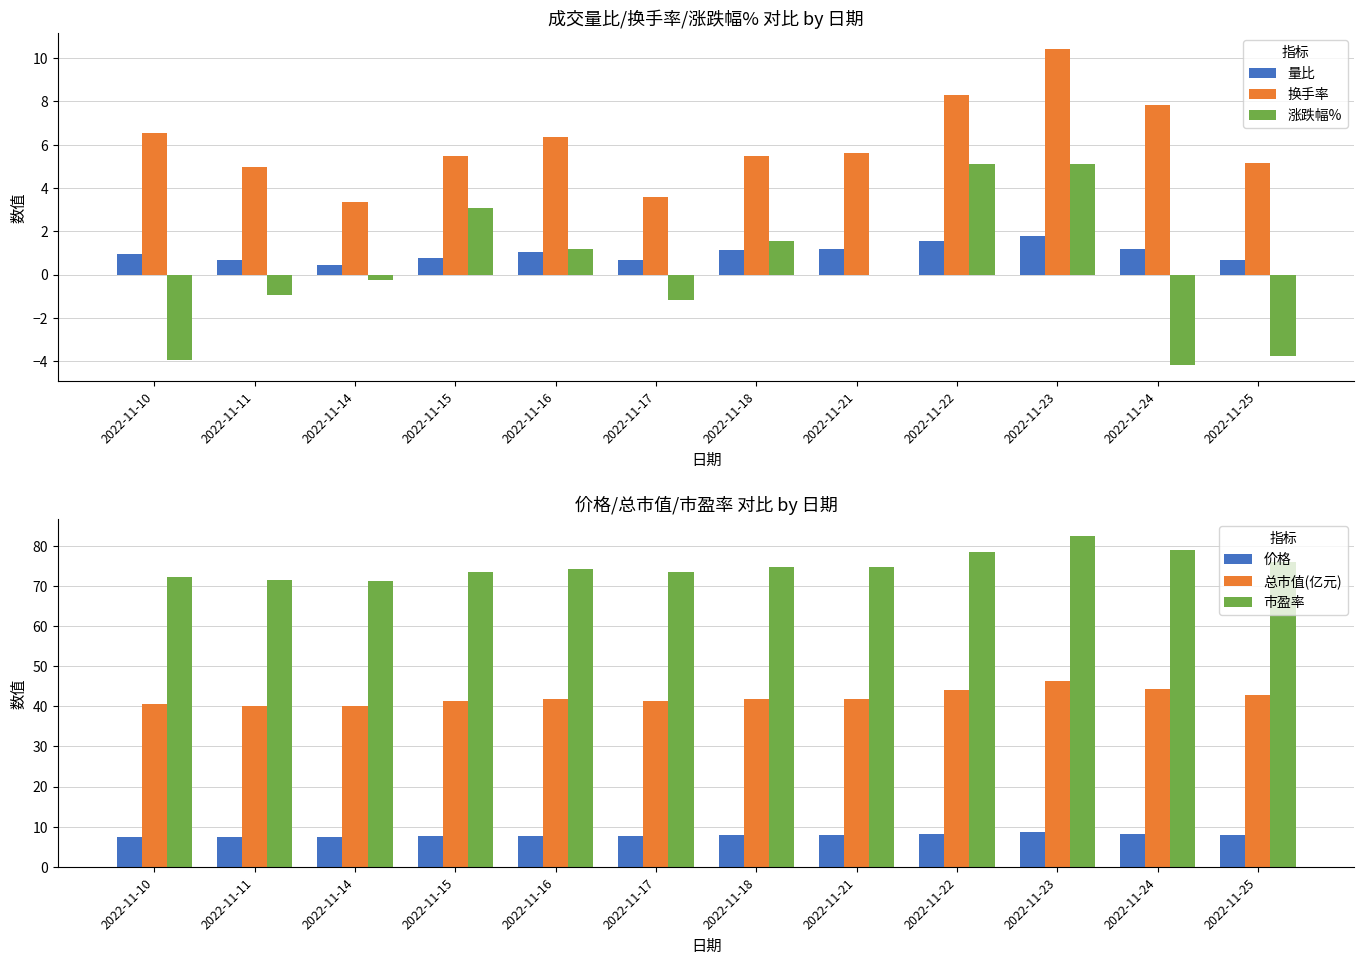

How many distinct data groups are displayed?

6